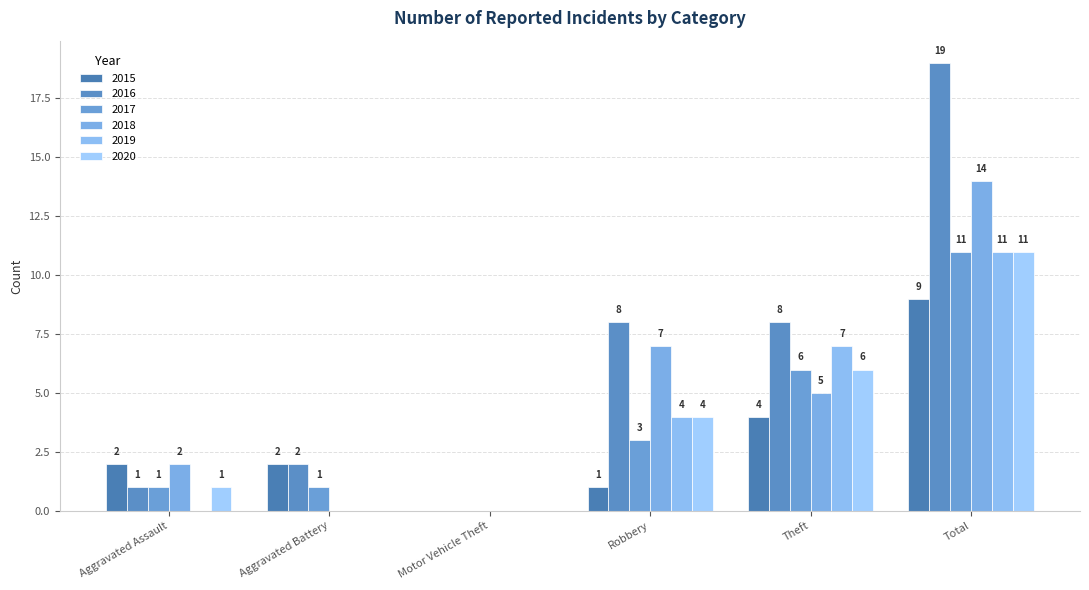

What is the sum of the 2019 values at Robbery and Total?

15